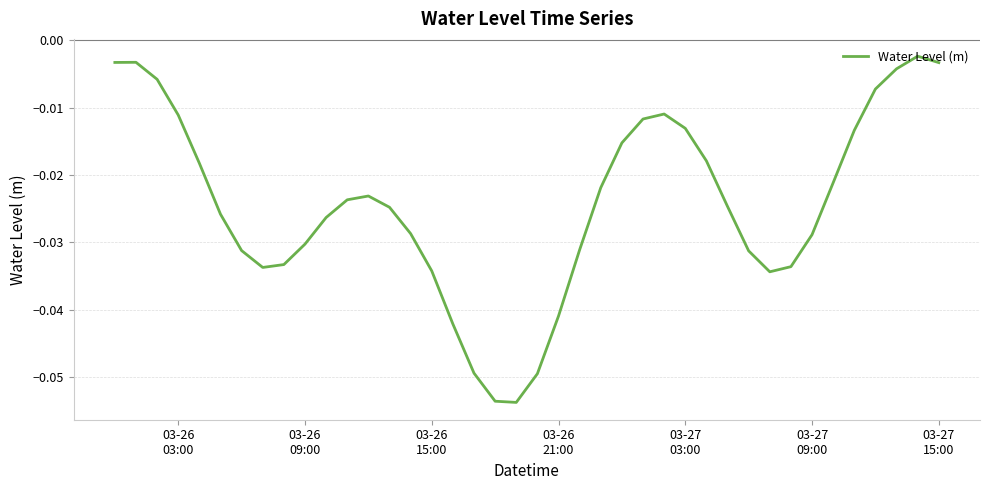

How many points are lower than both their immediate neighbors (excluding endpoints)?

3